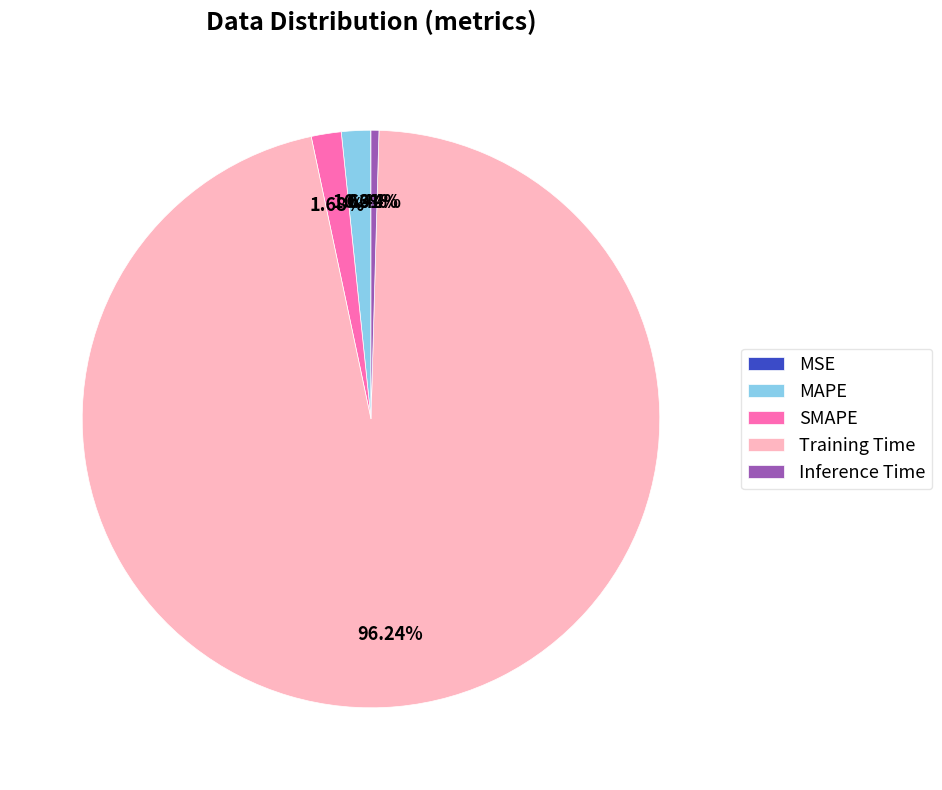

Is it true that Training Time is 82% of the pie?

False